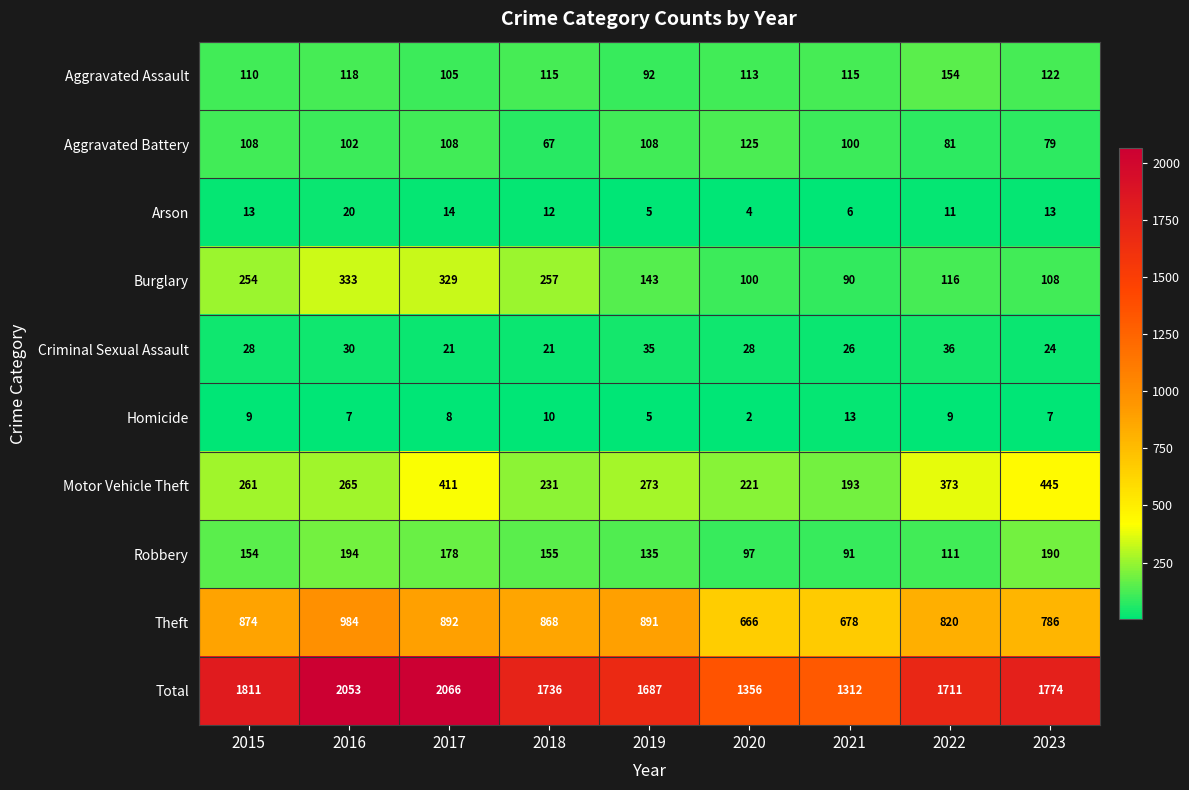

Which series has the largest total across all categories?

Total